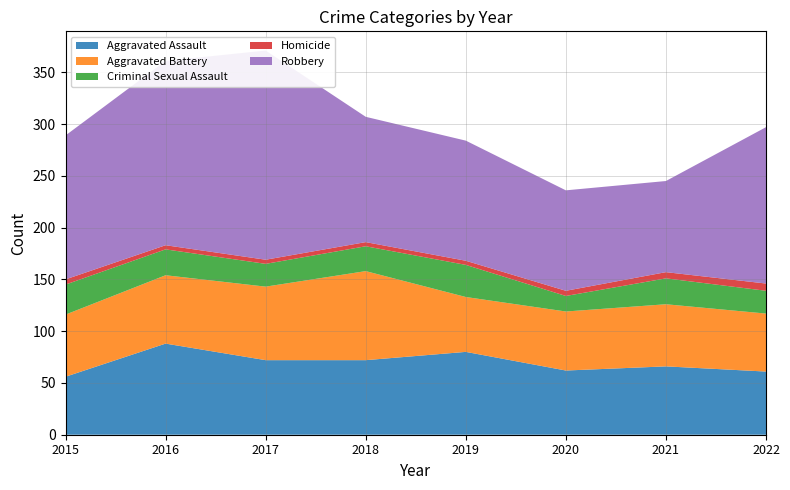

Reading left to right, list all the values displayed in this chart.

Aggravated Assault: 56	88	72	72	80	62	66	61
Aggravated Battery: 60	66	71	86	53	57	60	56
Criminal Sexual Assault: 29	25	22	24	31	15	25	22
Homicide: 5	4	4	4	4	5	6	7
Robbery: 139	178	202	121	116	97	88	151